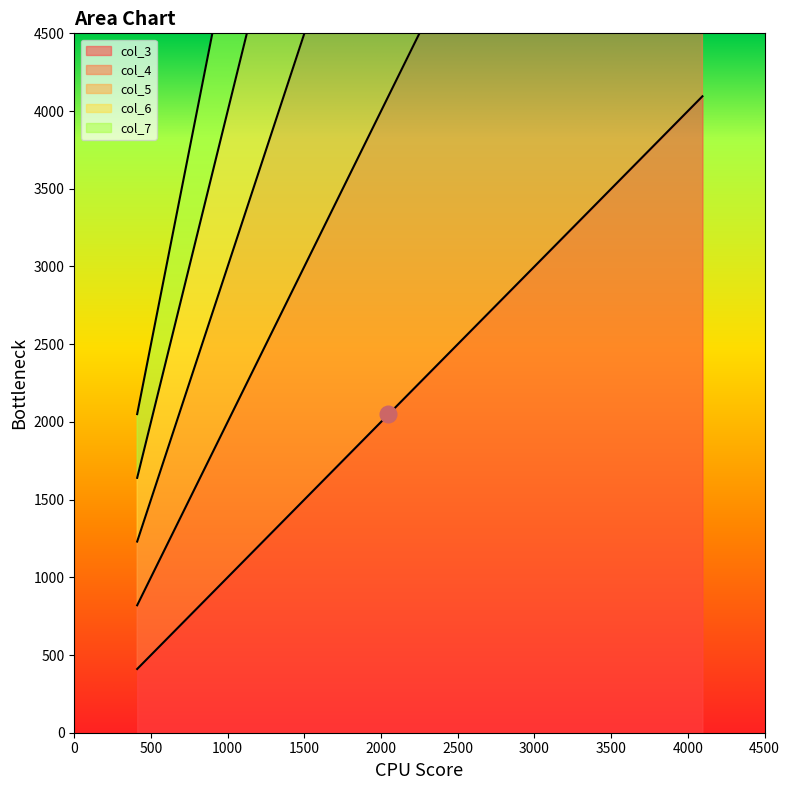

Is the value of col_3 at 1228 greater than the value of col_7 at 2457?

No